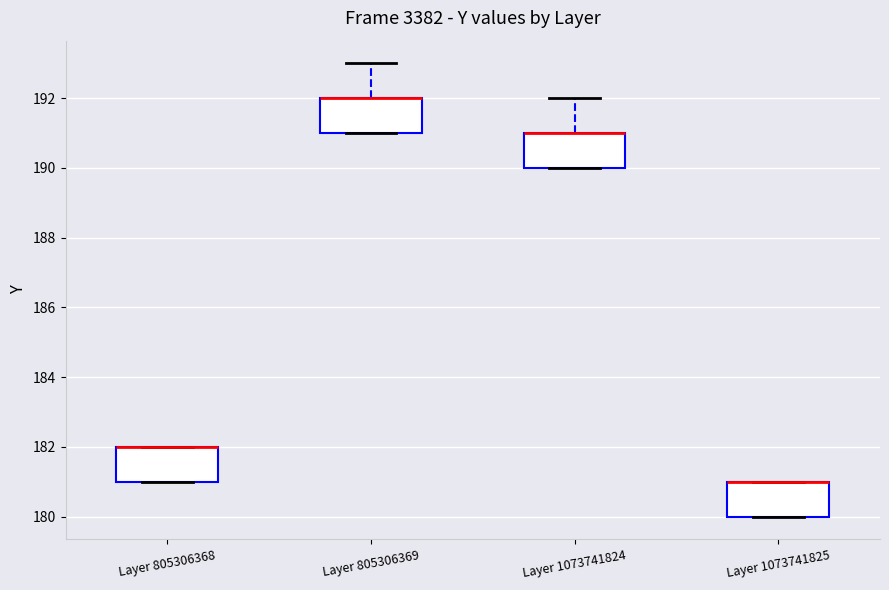

Reading left to right, transcribe this box plot: for each box, give where its median line is, the range the box spans, and where its two whiskers end, as read against the y-axis. The values are not printed on the chart, so give them approximately, as read against the axis.

Layer 805306368: median 182 (drawn on the box's upper edge), box 181 to 182, whiskers 181 to 182
Layer 805306369: median 192 (drawn on the box's upper edge), box 191 to 192, whiskers 191 to 193
Layer 1073741824: median 191 (drawn on the box's upper edge), box 190 to 191, whiskers 190 to 192
Layer 1073741825: median 181 (drawn on the box's upper edge), box 180 to 181, whiskers 180 to 181